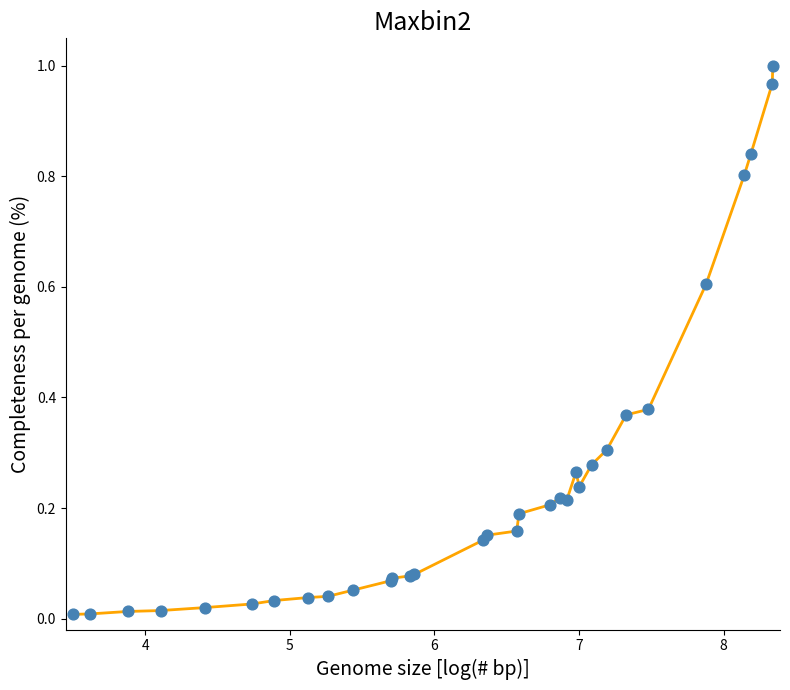

How many lines are shown in the chart?

1